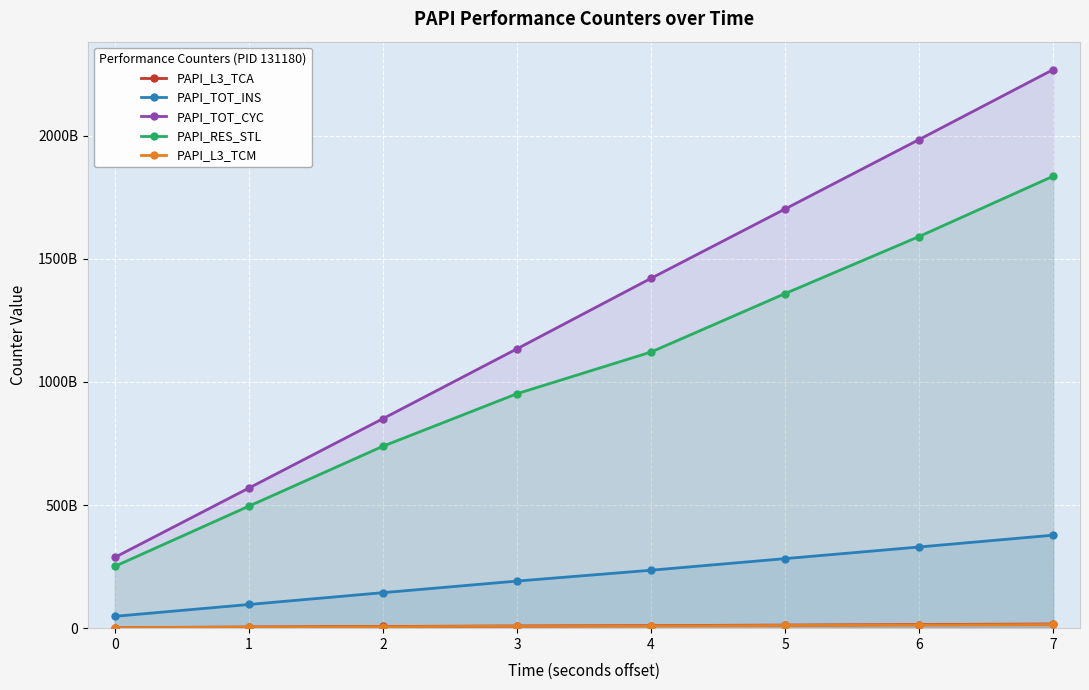

Count the PAPI_L3_TCA values in the range 6835123774 to 14638514684.

5